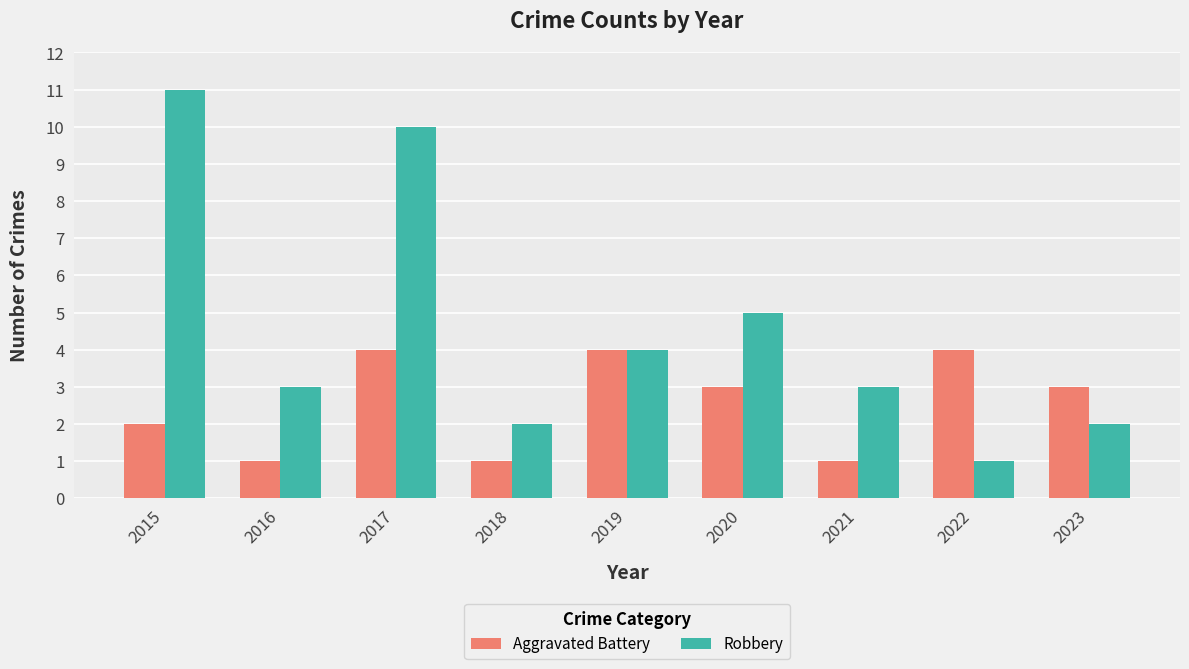

Rank the series at 2023 from lowest to highest value.

Robbery, Aggravated Battery